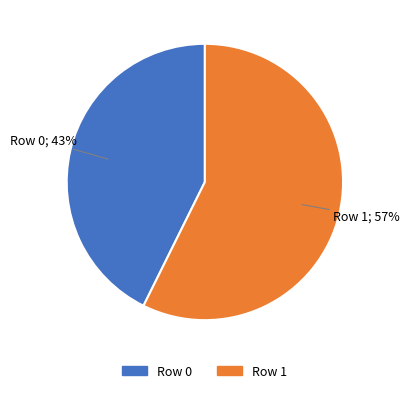

Is there any slice that represents more than half of the pie?

Yes